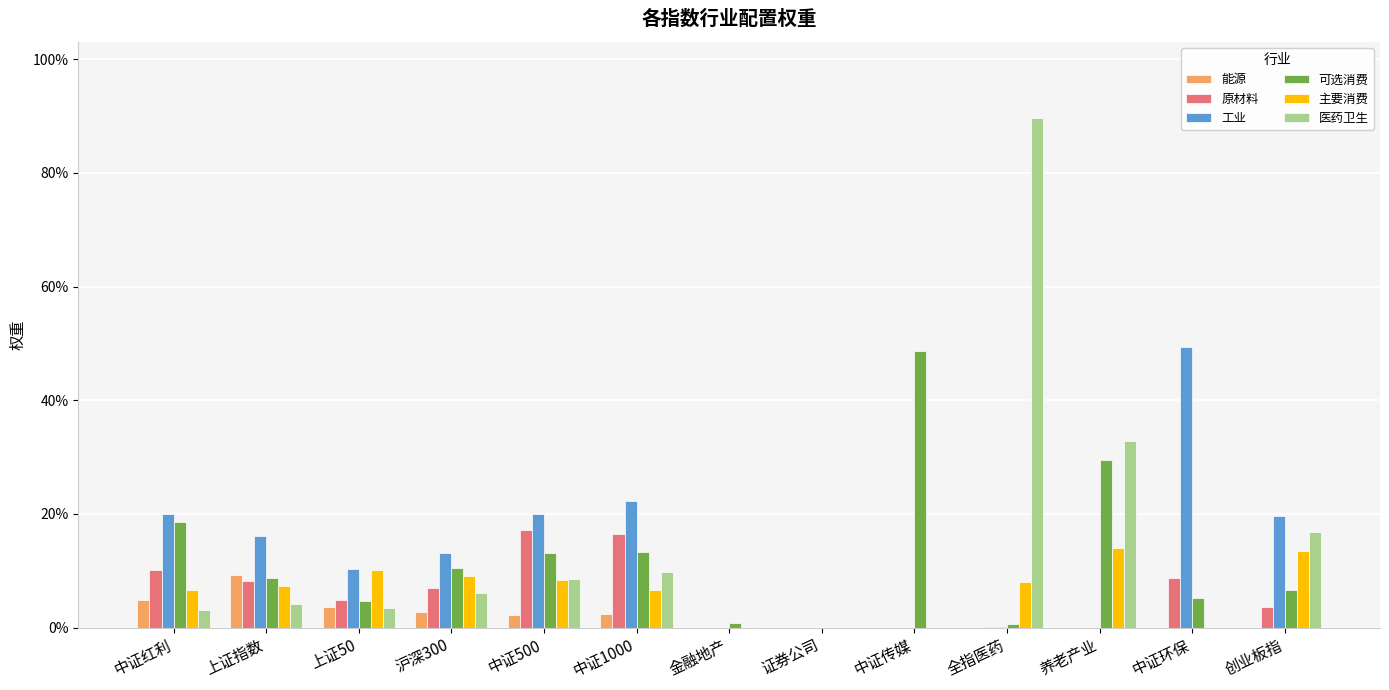

Reading left to right, what are all the values shown in this chart?

能源: 中证红利=0.0	上证指数=0.1	上证50=0.0	沪深300=0.0	中证500=0.0	中证1000=0.0	金融地产=0.0	证券公司=0.0	中证传媒=0.0	全指医药=0.0	养老产业=0.0	中证环保=0.0	创业板指=0.0
原材料: 中证红利=0.1	上证指数=0.1	上证50=0.0	沪深300=0.1	中证500=0.2	中证1000=0.2	金融地产=0.0	证券公司=0.0	中证传媒=0.0	全指医药=0.0	养老产业=0.0	中证环保=0.1	创业板指=0.0
工业: 中证红利=0.2	上证指数=0.2	上证50=0.1	沪深300=0.1	中证500=0.2	中证1000=0.2	金融地产=0.0	证券公司=0.0	中证传媒=0.0	全指医药=0.0	养老产业=0.0	中证环保=0.5	创业板指=0.2
可选消费: 中证红利=0.2	上证指数=0.1	上证50=0.0	沪深300=0.1	中证500=0.1	中证1000=0.1	金融地产=0.0	证券公司=0.0	中证传媒=0.5	全指医药=0.0	养老产业=0.3	中证环保=0.1	创业板指=0.1
主要消费: 中证红利=0.1	上证指数=0.1	上证50=0.1	沪深300=0.1	中证500=0.1	中证1000=0.1	金融地产=0.0	证券公司=0.0	中证传媒=0.0	全指医药=0.1	养老产业=0.1	中证环保=0.0	创业板指=0.1
医药卫生: 中证红利=0.0	上证指数=0.0	上证50=0.0	沪深300=0.1	中证500=0.1	中证1000=0.1	金融地产=0.0	证券公司=0.0	中证传媒=0.0	全指医药=0.9	养老产业=0.3	中证环保=0.0	创业板指=0.2